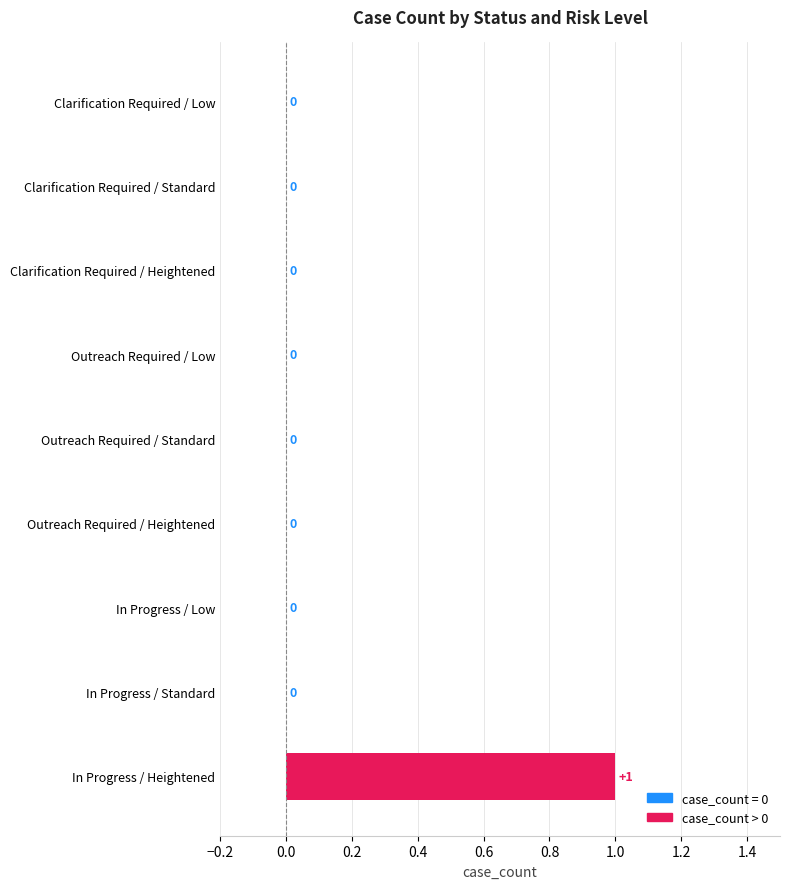

What is the maximum value shown in the chart?

1